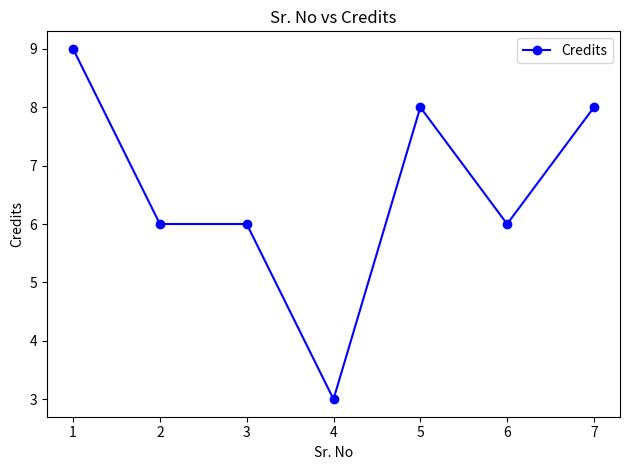

What is the average value?

7